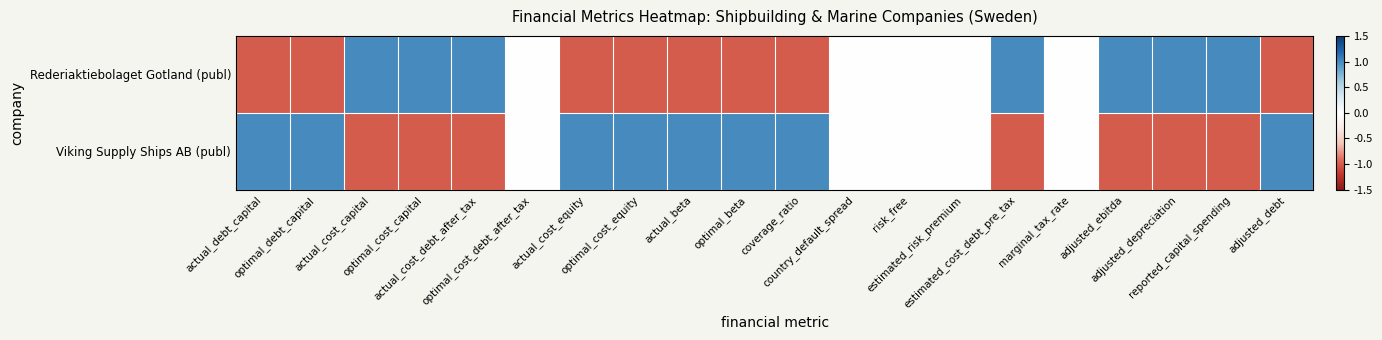

Rank the series at adjusted_depreciation from highest to lowest value.

Rederiaktiebolaget Gotland (publ), Viking Supply Ships AB (publ)